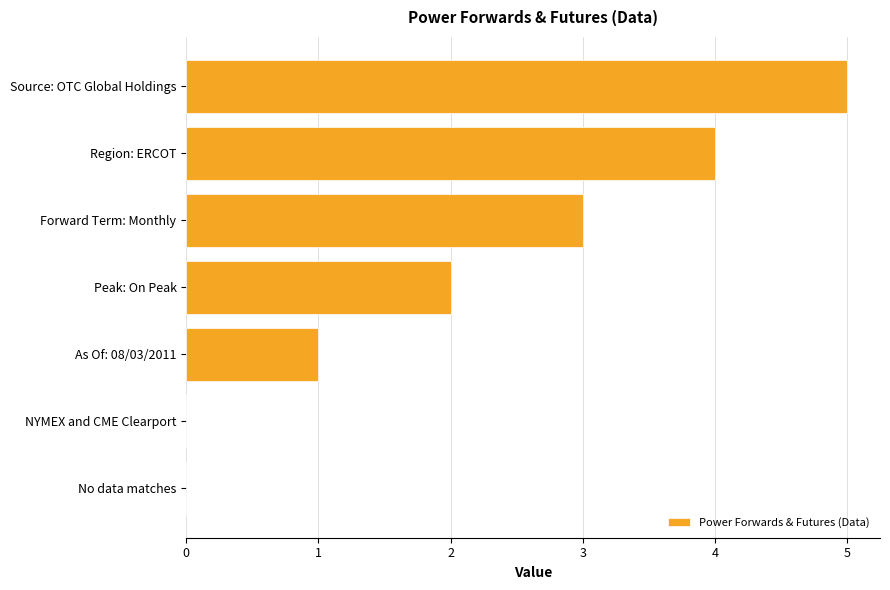

What is the sum of the values at Source: OTC Global Holdings and Region: ERCOT?

9